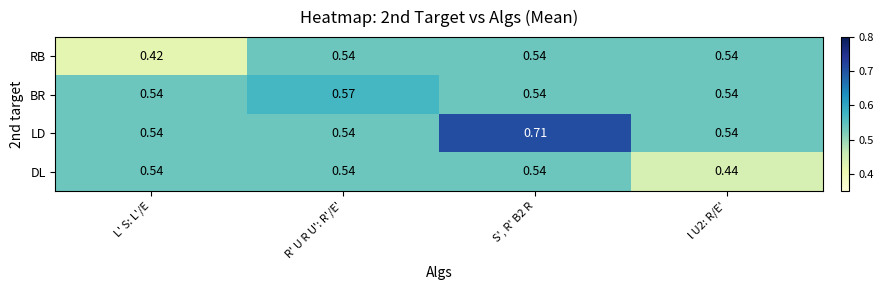

Between L' S: L'/E and S', R' B2 R, which series saw the biggest shift?

LD